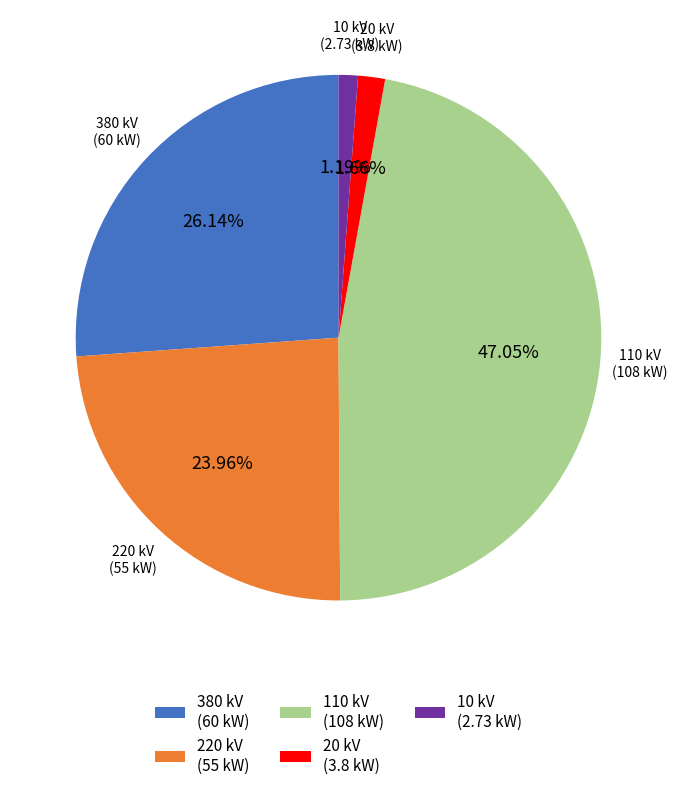

What is the ratio of the value at 380 kV to the value at 110 kV?

0.6